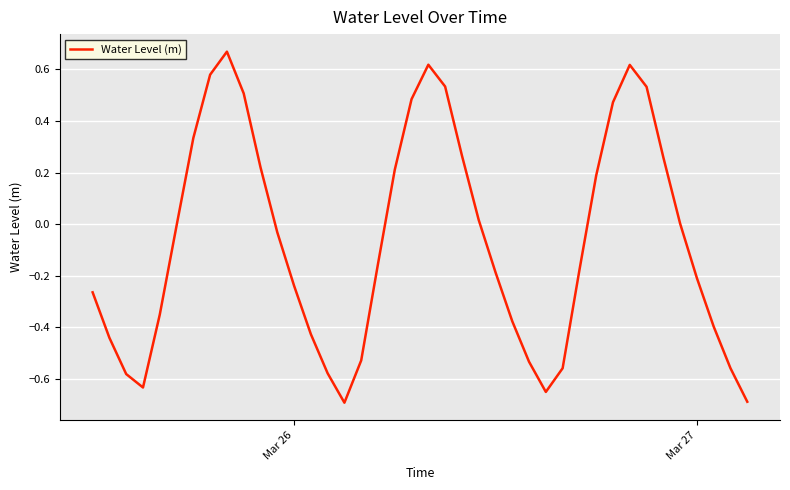

What is the difference between the maximum and minimum values?

1.4